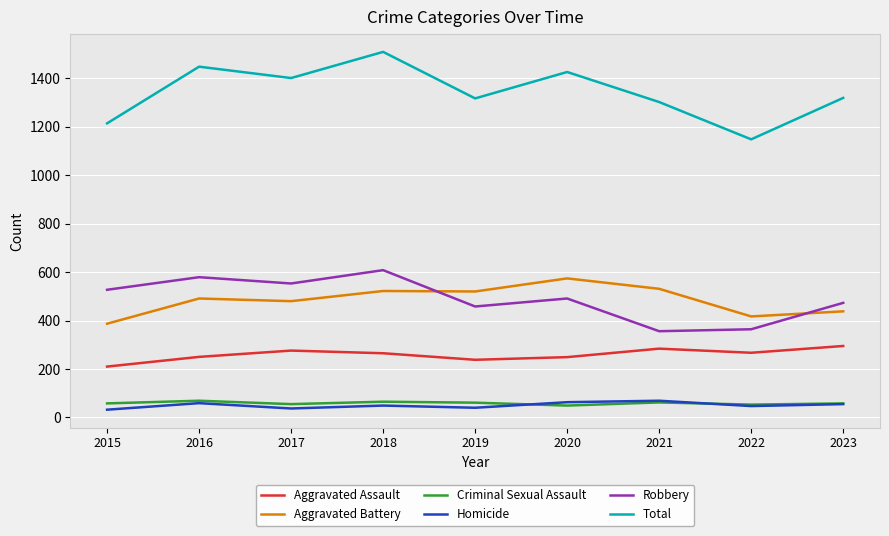

Where does the Aggravated Assault series first go above 265?

2017